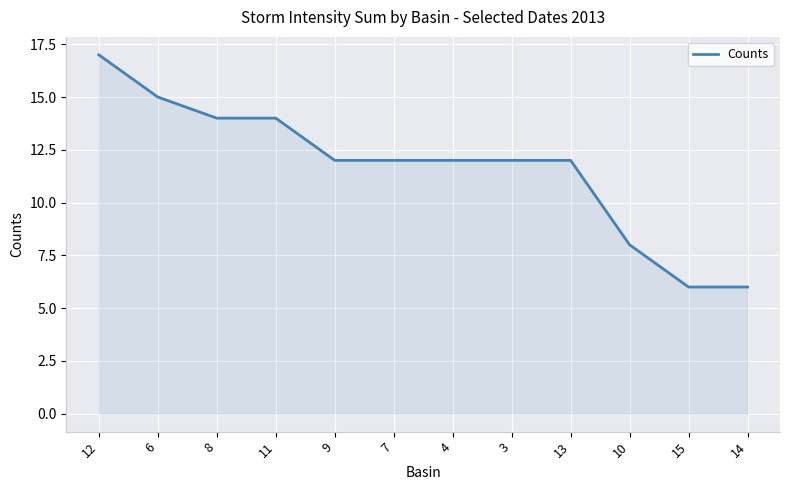

What is the change in value from 4 to 10?

-4